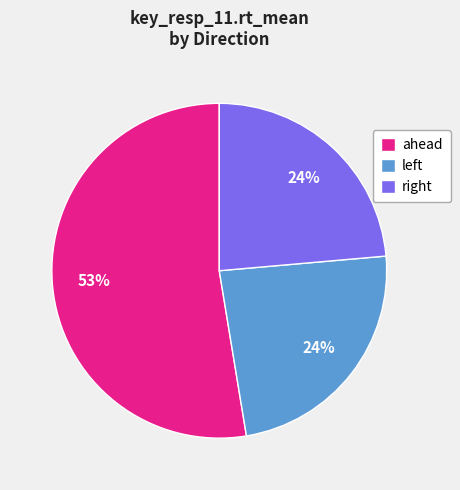

True or false: ahead accounts for 53% of the total.

True